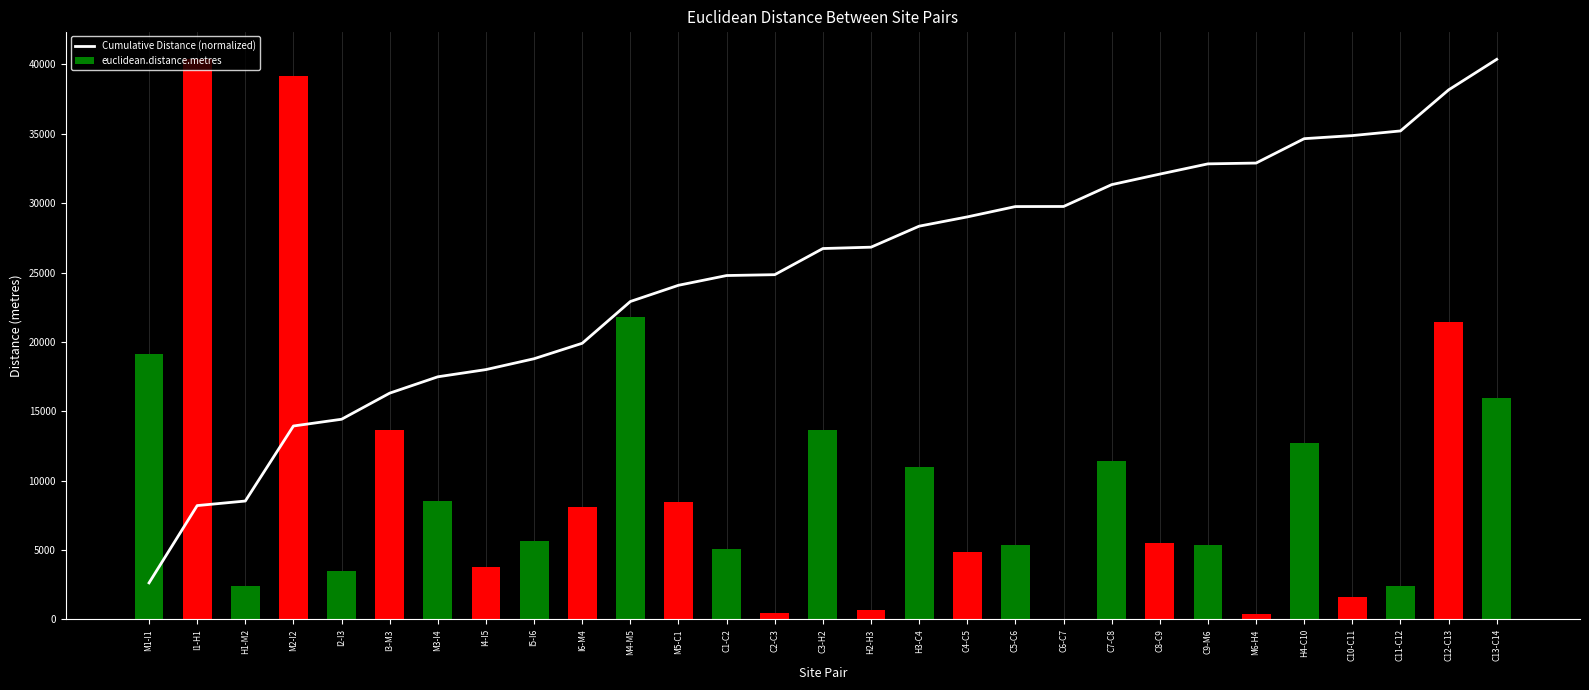

How many values in the euclidean.distance.metres series exceed 5670?

14